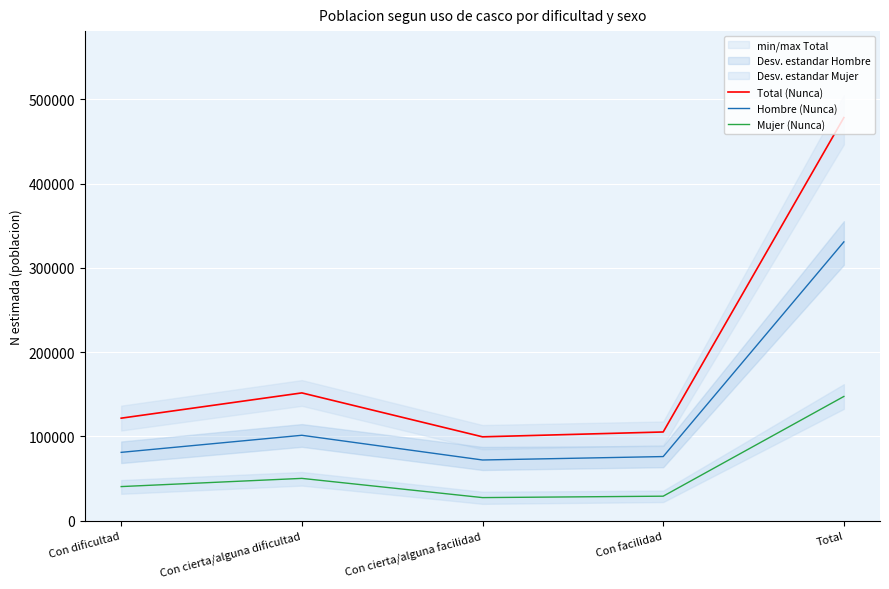

What are all the series names shown in the legend?

Total (Nunca), Hombre (Nunca), Mujer (Nunca)